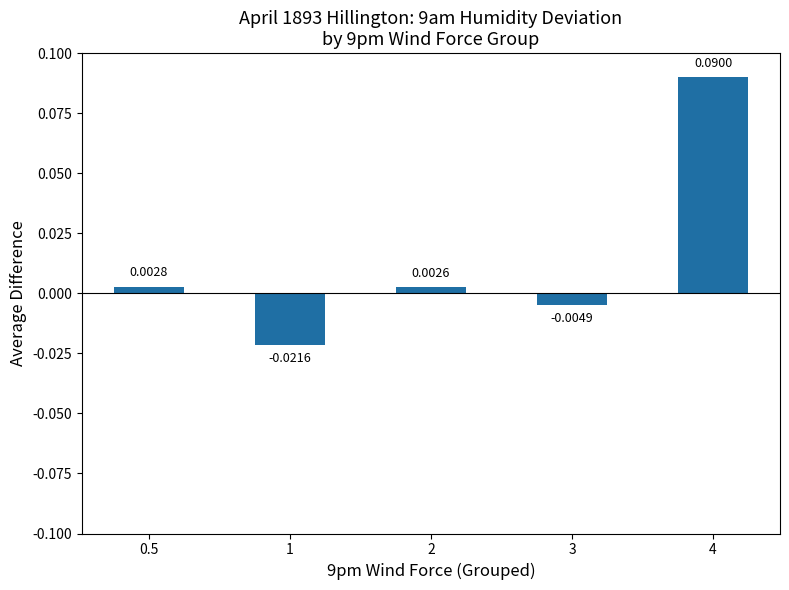

Which has a higher value, 0.5 or 3?

0.5